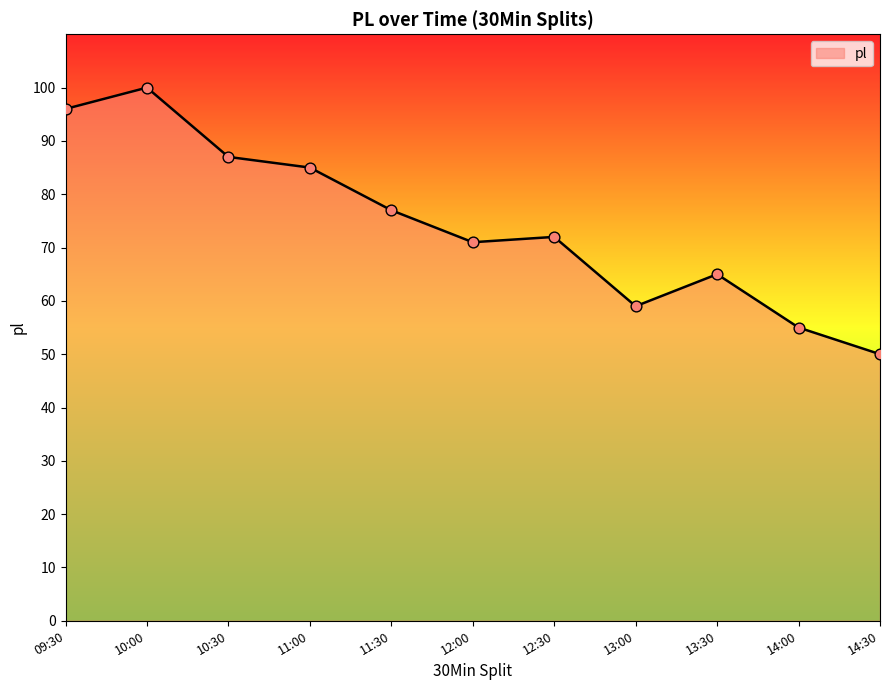

What is the change in value from 10:00 to 10:30?

-13